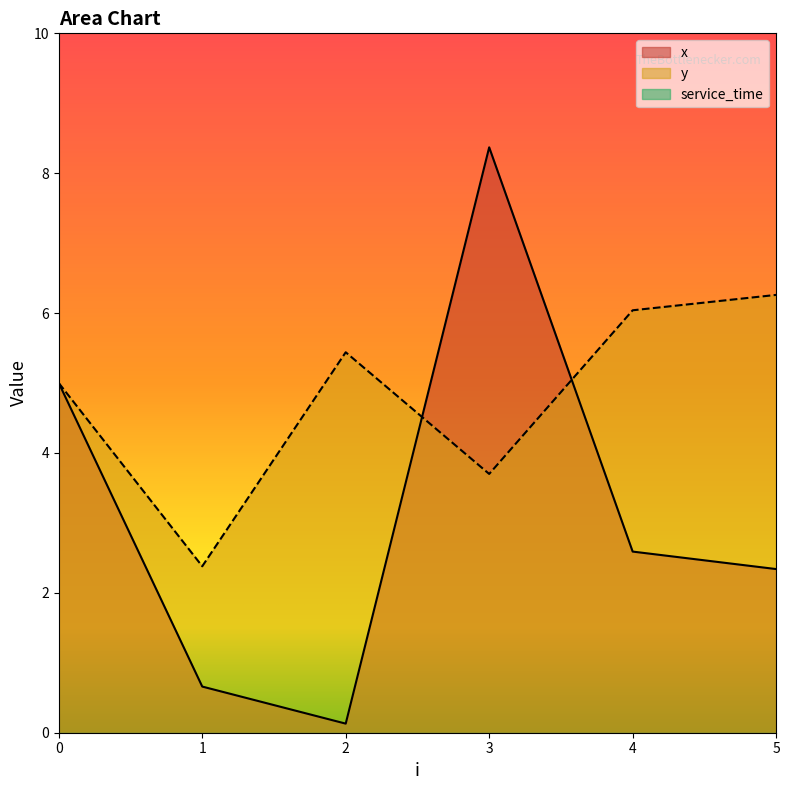

At which category is the sum across all series the highest?

3